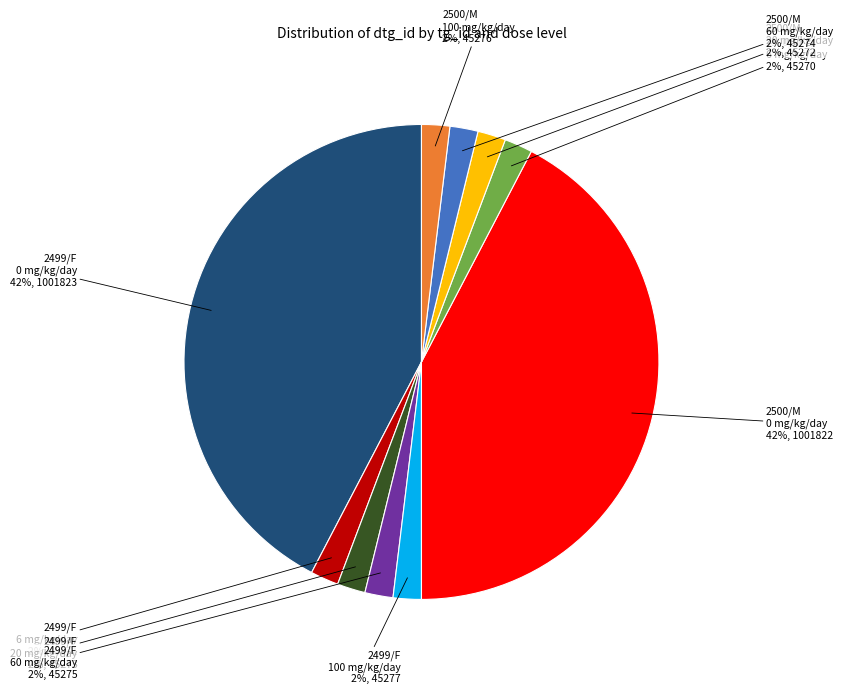

Is there a majority slice in this chart?

No